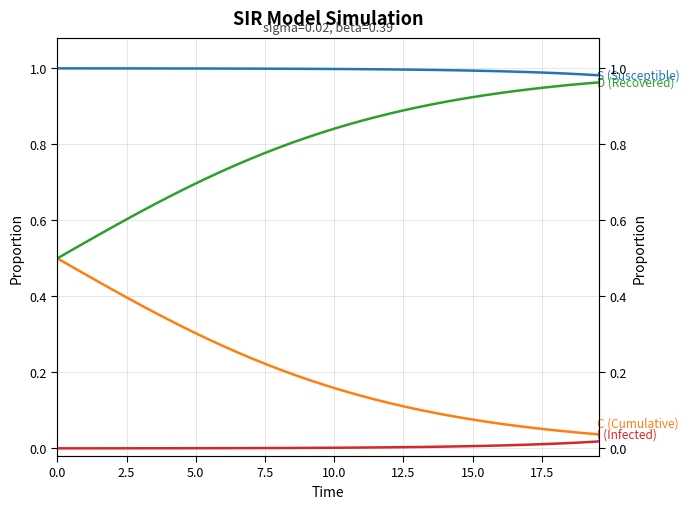

What is the sum of all S (Susceptible) values?

39.8